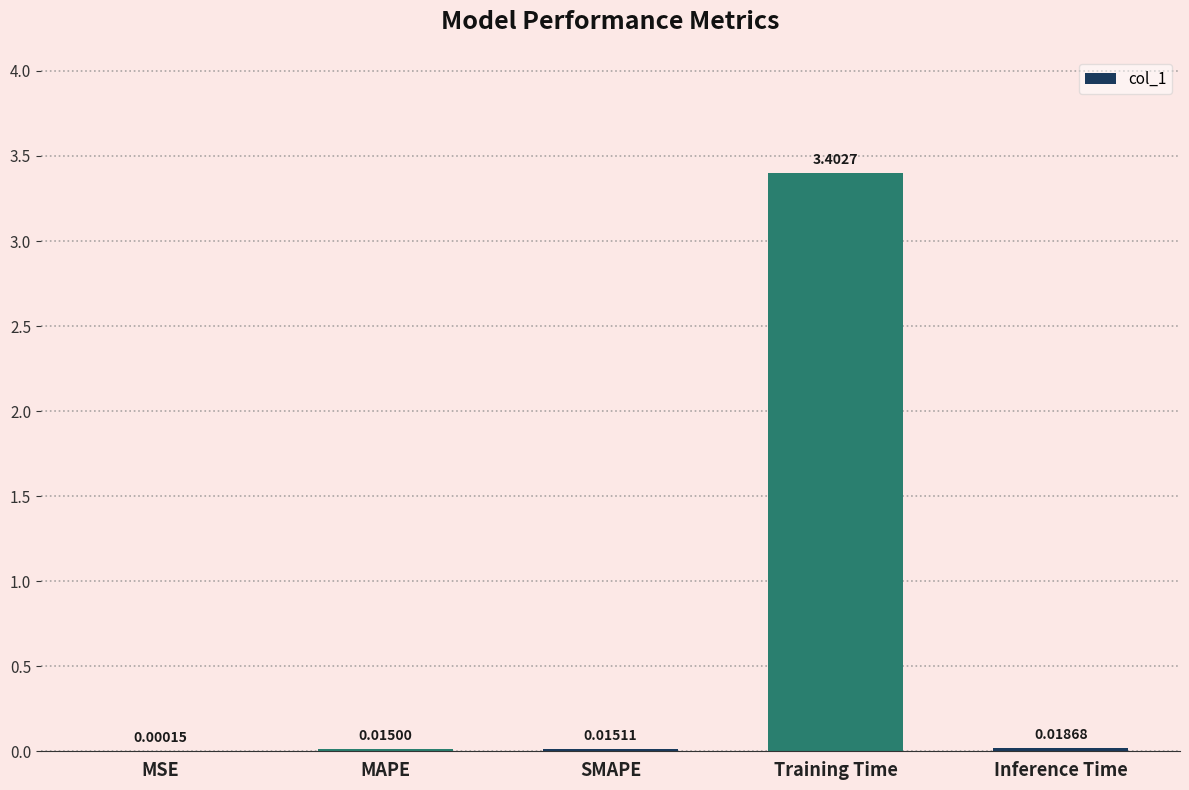

Which label corresponds to the largest value in the chart?

Training Time